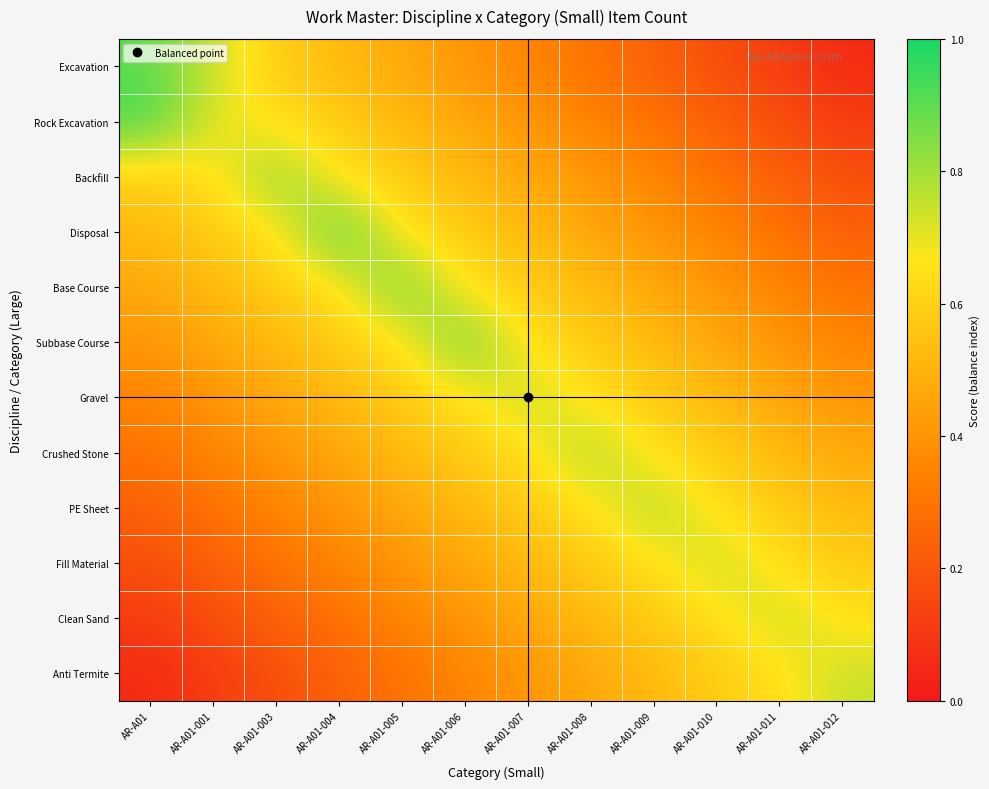

Reading left to right, what are all the values shown in this chart?

Excavation: AR-A01=0.9	AR-A01-001=0.7	AR-A01-003=0.6	AR-A01-004=0.5	AR-A01-005=0.5	AR-A01-006=0.4	AR-A01-007=0.3	AR-A01-008=0.3	AR-A01-009=0.2	AR-A01-010=0.2	AR-A01-011=0.1	AR-A01-012=0.1
Rock Excavation: AR-A01=0.9	AR-A01-001=0.7	AR-A01-003=0.6	AR-A01-004=0.6	AR-A01-005=0.5	AR-A01-006=0.5	AR-A01-007=0.4	AR-A01-008=0.3	AR-A01-009=0.3	AR-A01-010=0.2	AR-A01-011=0.2	AR-A01-012=0.1
Backfill: AR-A01=0.6	AR-A01-001=0.6	AR-A01-003=0.8	AR-A01-004=0.6	AR-A01-005=0.6	AR-A01-006=0.5	AR-A01-007=0.5	AR-A01-008=0.4	AR-A01-009=0.3	AR-A01-010=0.3	AR-A01-011=0.2	AR-A01-012=0.2
Disposal: AR-A01=0.5	AR-A01-001=0.6	AR-A01-003=0.6	AR-A01-004=0.9	AR-A01-005=0.6	AR-A01-006=0.6	AR-A01-007=0.5	AR-A01-008=0.5	AR-A01-009=0.4	AR-A01-010=0.3	AR-A01-011=0.3	AR-A01-012=0.2
Base Course: AR-A01=0.5	AR-A01-001=0.5	AR-A01-003=0.6	AR-A01-004=0.6	AR-A01-005=0.9	AR-A01-006=0.6	AR-A01-007=0.6	AR-A01-008=0.5	AR-A01-009=0.5	AR-A01-010=0.4	AR-A01-011=0.3	AR-A01-012=0.3
Subbase Course: AR-A01=0.4	AR-A01-001=0.5	AR-A01-003=0.5	AR-A01-004=0.6	AR-A01-005=0.6	AR-A01-006=0.9	AR-A01-007=0.6	AR-A01-008=0.6	AR-A01-009=0.5	AR-A01-010=0.5	AR-A01-011=0.4	AR-A01-012=0.3
Gravel: AR-A01=0.3	AR-A01-001=0.4	AR-A01-003=0.5	AR-A01-004=0.5	AR-A01-005=0.6	AR-A01-006=0.6	AR-A01-007=0.8	AR-A01-008=0.6	AR-A01-009=0.6	AR-A01-010=0.5	AR-A01-011=0.5	AR-A01-012=0.4
Crushed Stone: AR-A01=0.3	AR-A01-001=0.3	AR-A01-003=0.4	AR-A01-004=0.5	AR-A01-005=0.5	AR-A01-006=0.6	AR-A01-007=0.6	AR-A01-008=0.8	AR-A01-009=0.6	AR-A01-010=0.6	AR-A01-011=0.5	AR-A01-012=0.5
PE Sheet: AR-A01=0.2	AR-A01-001=0.3	AR-A01-003=0.3	AR-A01-004=0.4	AR-A01-005=0.5	AR-A01-006=0.5	AR-A01-007=0.6	AR-A01-008=0.6	AR-A01-009=0.8	AR-A01-010=0.6	AR-A01-011=0.6	AR-A01-012=0.5
Fill Material: AR-A01=0.2	AR-A01-001=0.2	AR-A01-003=0.3	AR-A01-004=0.3	AR-A01-005=0.4	AR-A01-006=0.5	AR-A01-007=0.5	AR-A01-008=0.6	AR-A01-009=0.6	AR-A01-010=0.8	AR-A01-011=0.6	AR-A01-012=0.6
Clean Sand: AR-A01=0.1	AR-A01-001=0.2	AR-A01-003=0.2	AR-A01-004=0.3	AR-A01-005=0.3	AR-A01-006=0.4	AR-A01-007=0.5	AR-A01-008=0.5	AR-A01-009=0.6	AR-A01-010=0.6	AR-A01-011=0.8	AR-A01-012=0.6
Anti Termite: AR-A01=0.1	AR-A01-001=0.1	AR-A01-003=0.2	AR-A01-004=0.2	AR-A01-005=0.3	AR-A01-006=0.3	AR-A01-007=0.4	AR-A01-008=0.5	AR-A01-009=0.5	AR-A01-010=0.6	AR-A01-011=0.6	AR-A01-012=0.8